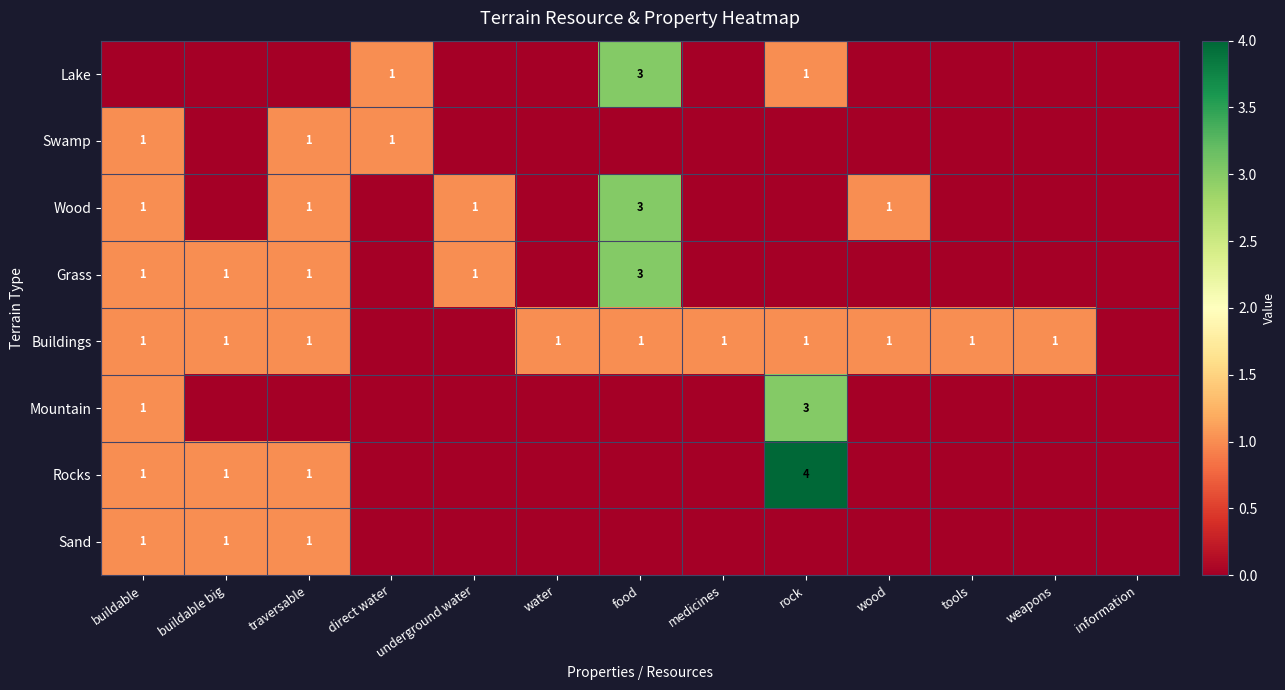

Is the value of Sand at traversable greater than the value of Wood at food?

No